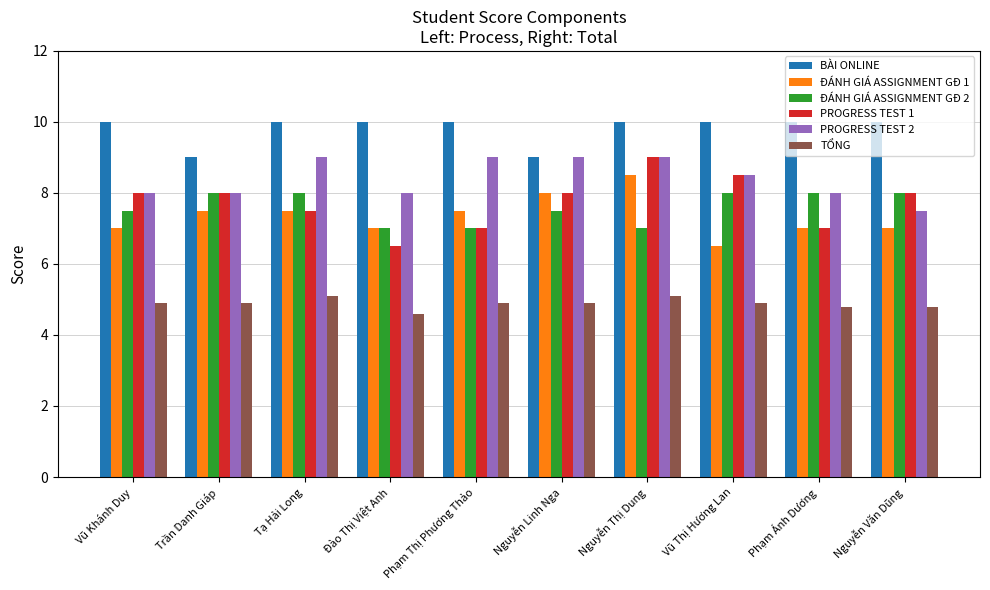

How many categories are shown in the chart?

10